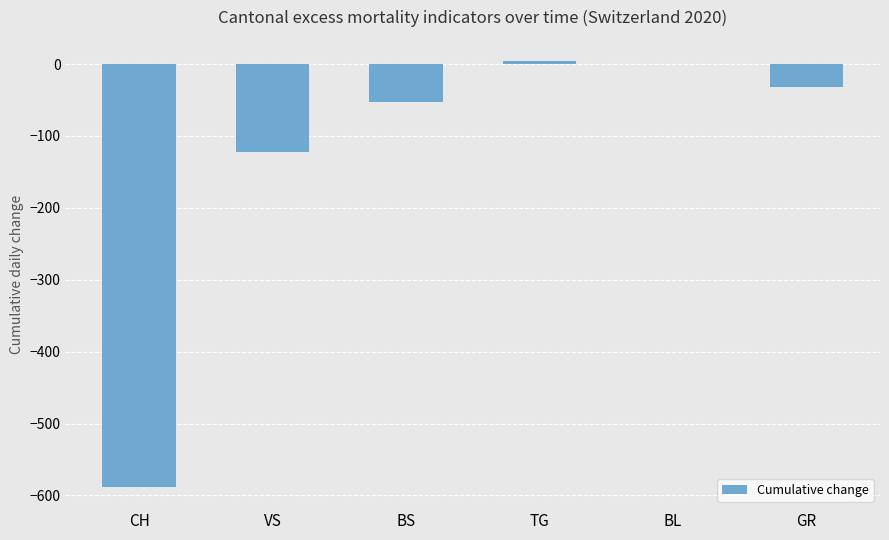

What is the sum of all values?

-792